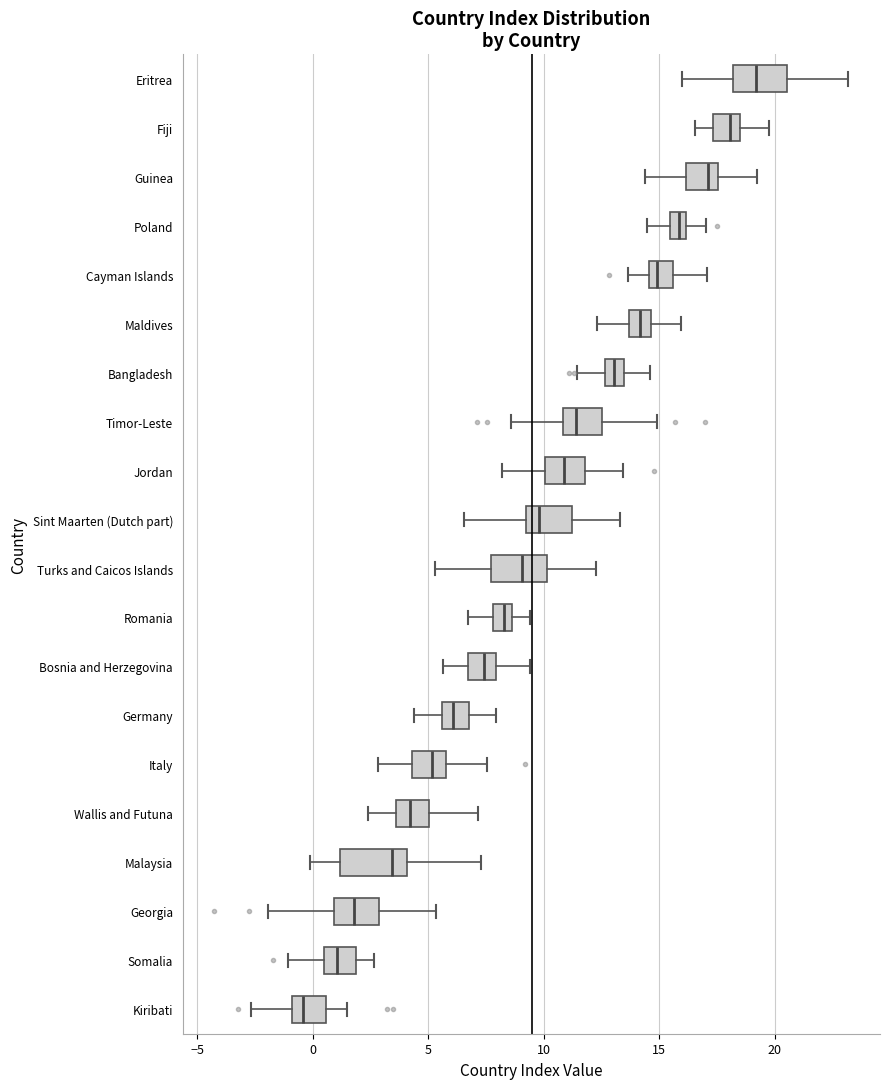

Which box has the furthest to the right median line?

Eritrea